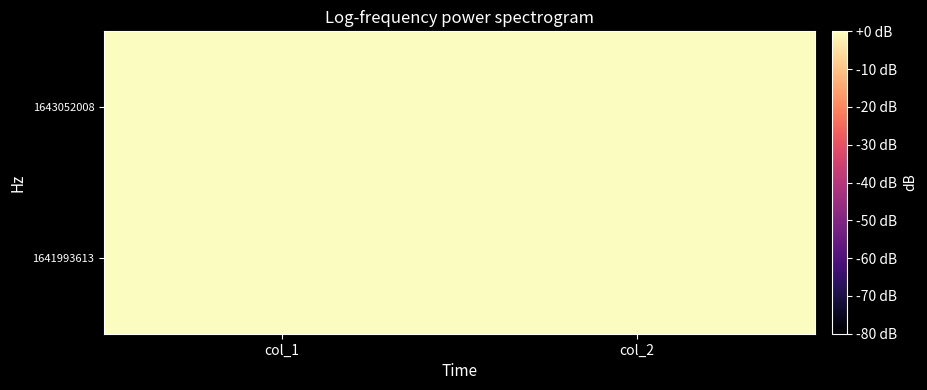

Reading left to right, transcribe all the data shown in this chart.

1641993613: col_1=0	col_2=0
1643052008: col_1=1	col_2=0